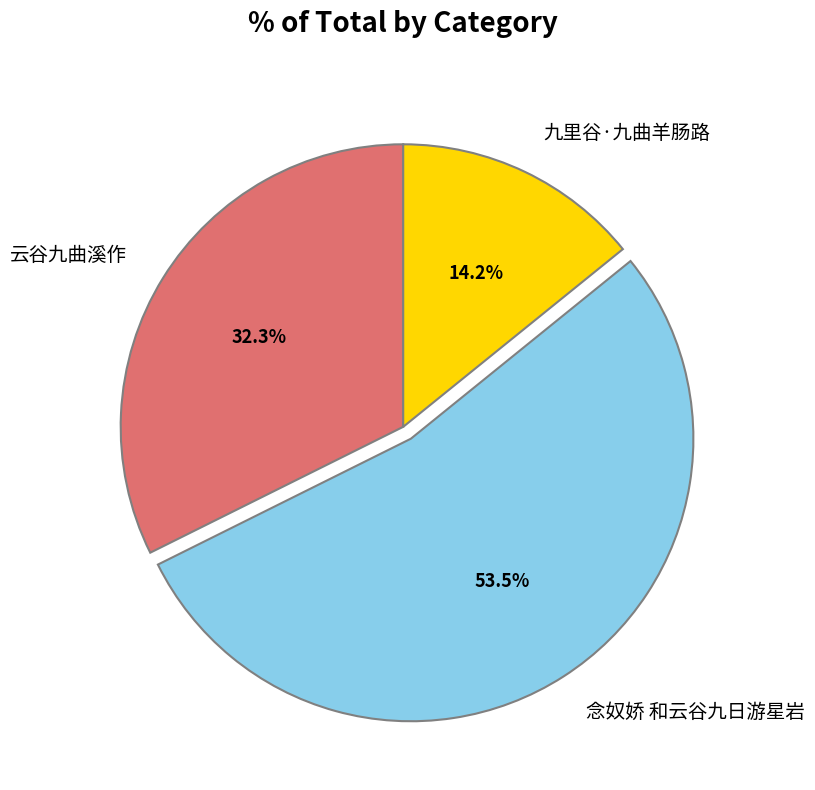

Count the number of slices in the pie.

3